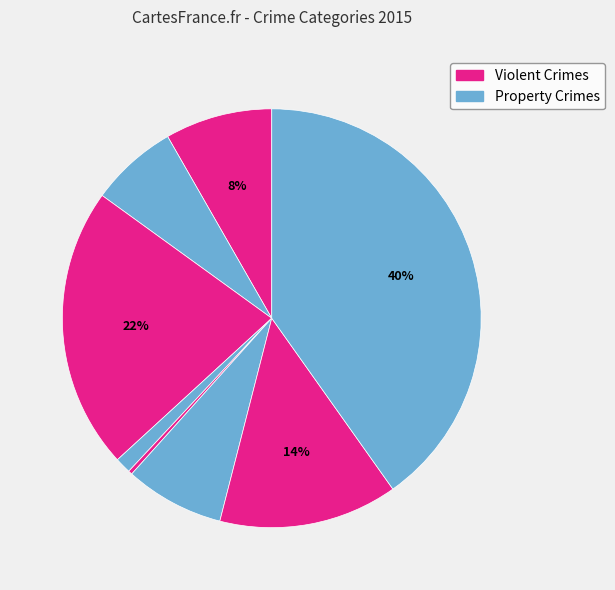

Count the number of slices in the pie.

8